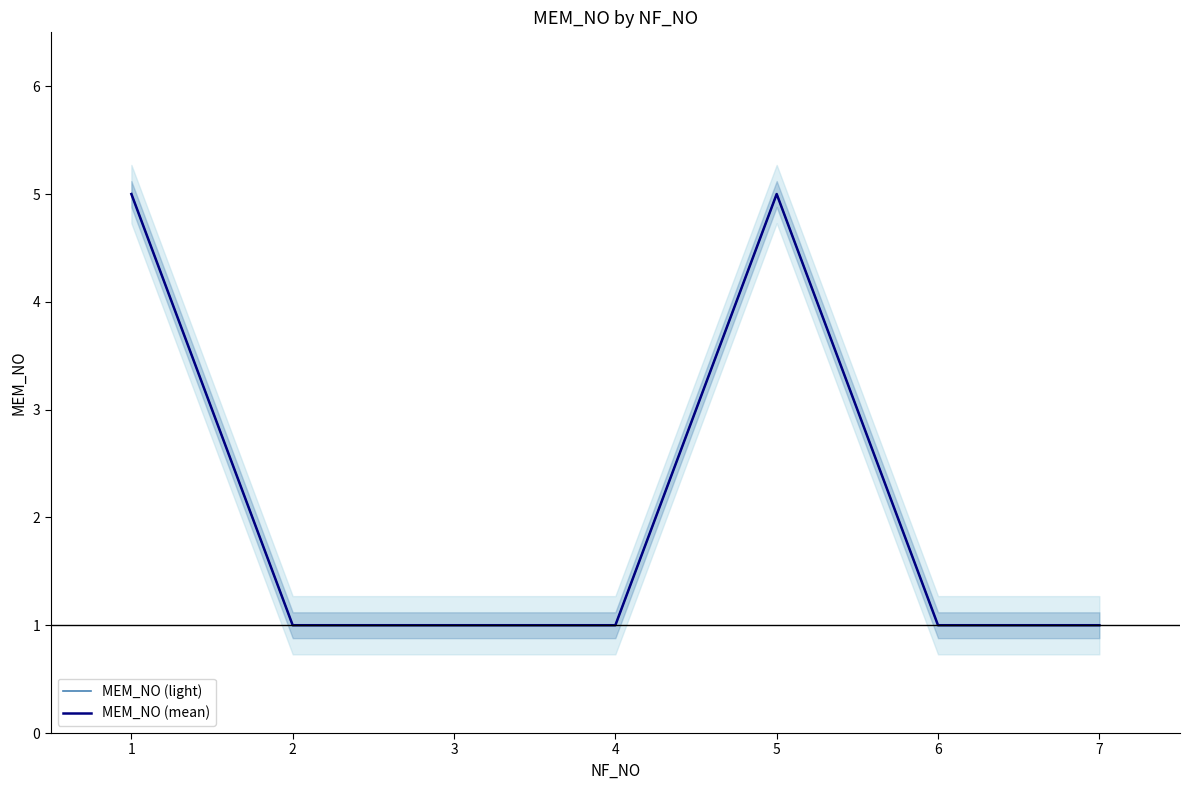

Reading right to left, extract all data points from this chart.

MEM_NO (light): 7=1	6=1	5=5	4=1	3=1	2=1	1=5
MEM_NO (mean): 7=1	6=1	5=5	4=1	3=1	2=1	1=5